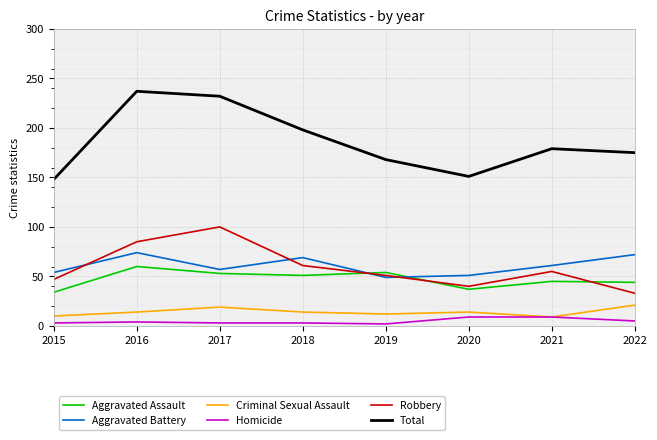

The value of Aggravated Battery at 2017 is 18. True or false?

False